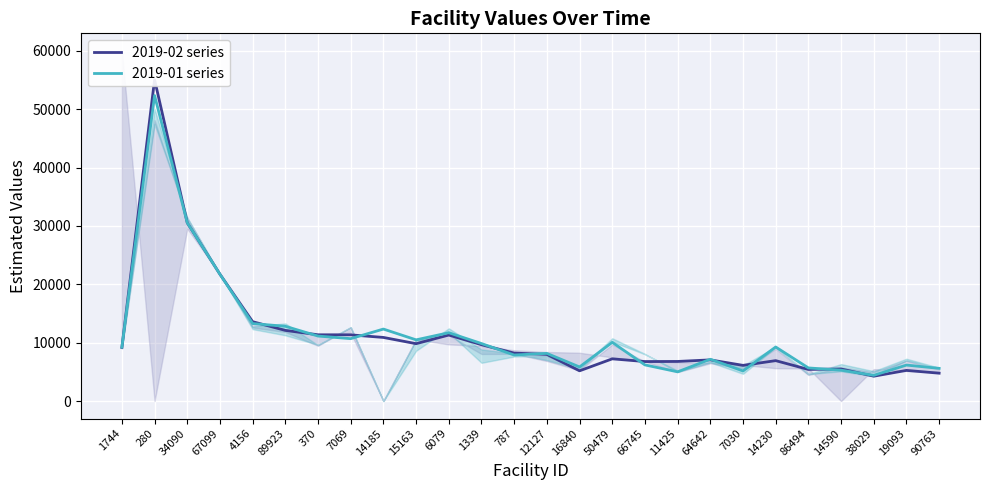

What is the total value across all series at 14590?

10781.7